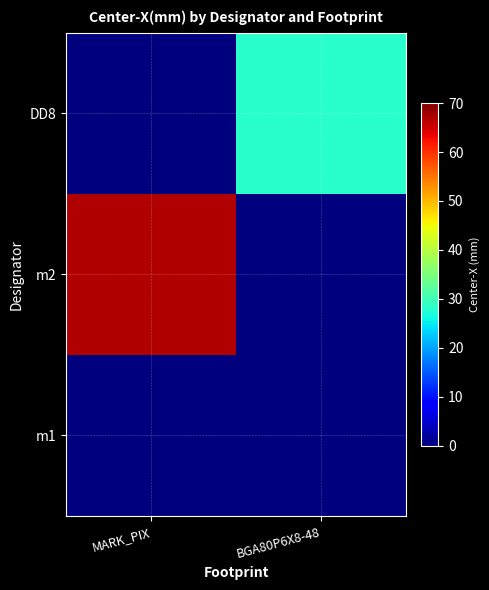

How many data points does each series have?

2